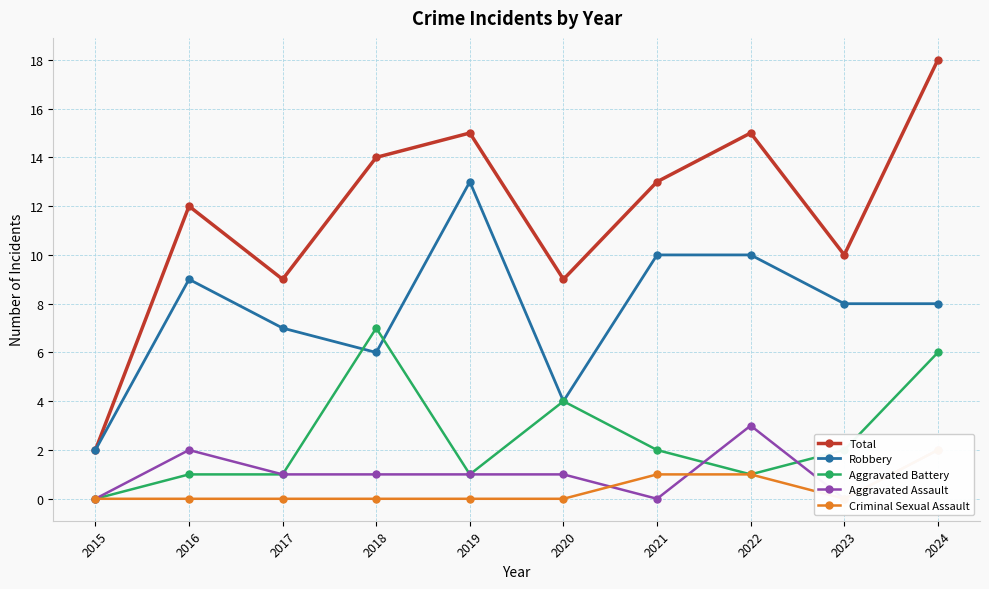

True or false: Total and Aggravated Battery intersect in this chart.

False